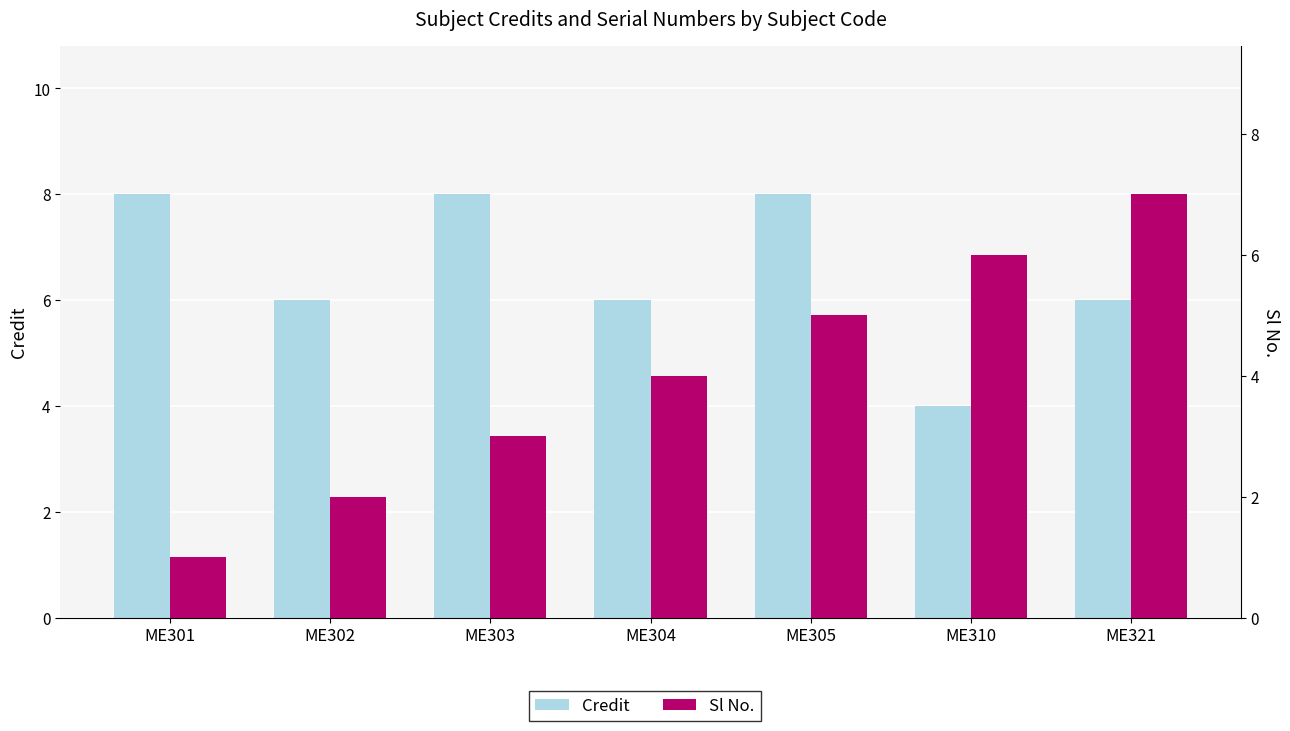

At which label is Credit closest to 6?

ME302